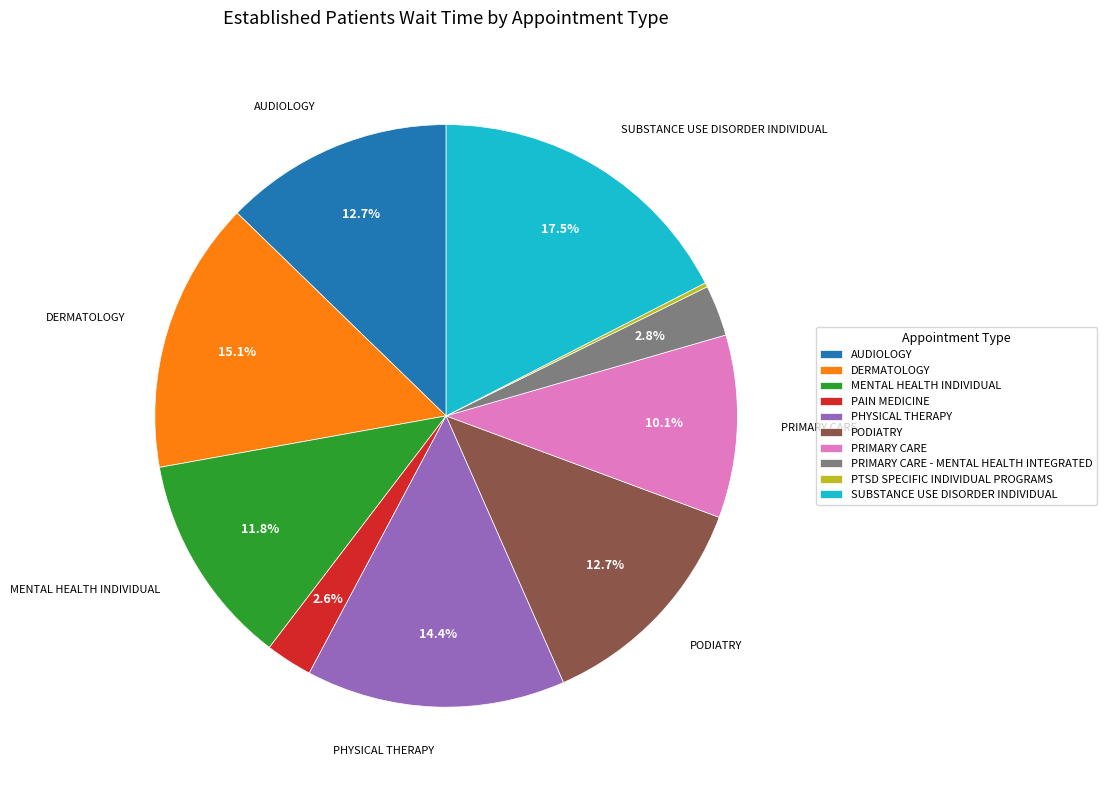

What is the largest slice in the pie chart?

SUBSTANCE USE DISORDER INDIVIDUAL